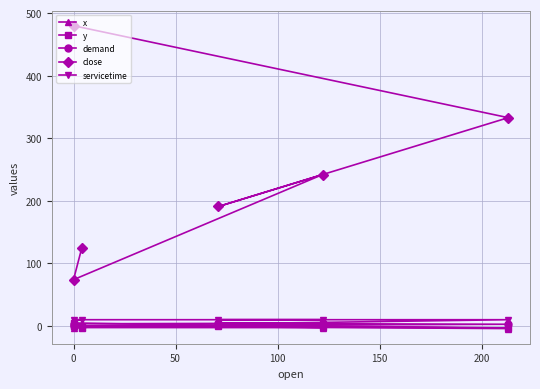

How many data points in close are less than 242?

3